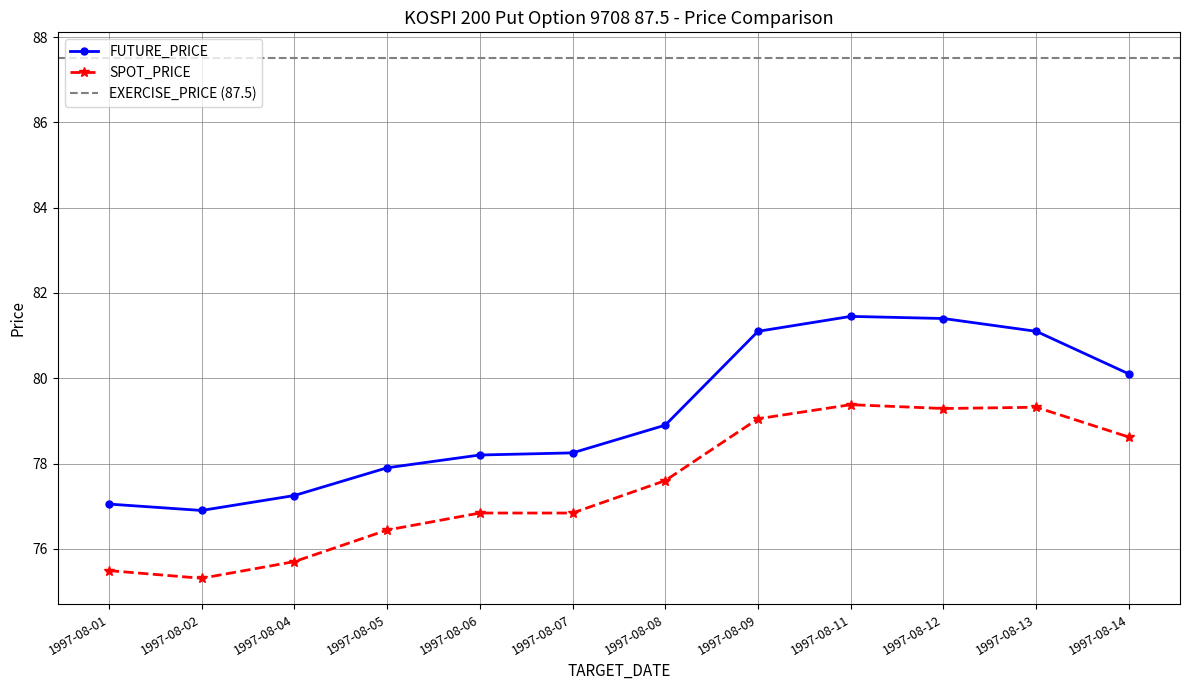

What is the difference between the SPOT_PRICE values at 1997-08-06 and 1997-08-11?

2.5